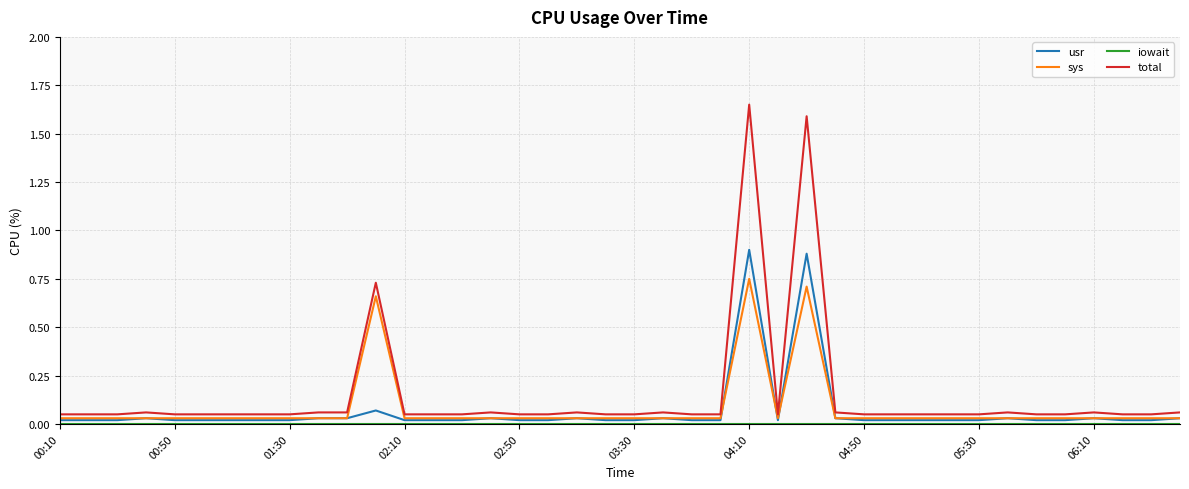

At how many categories does at least one series exceed 1?

2